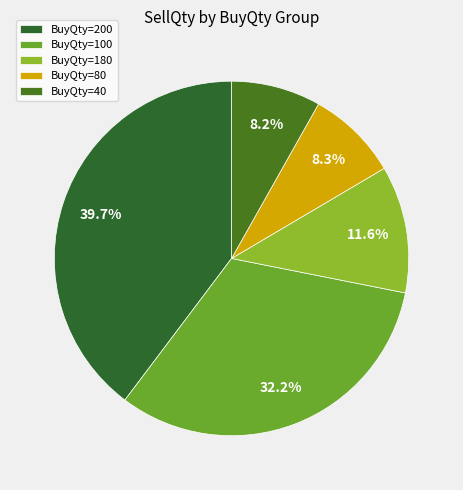

How many slices are in this pie chart?

5